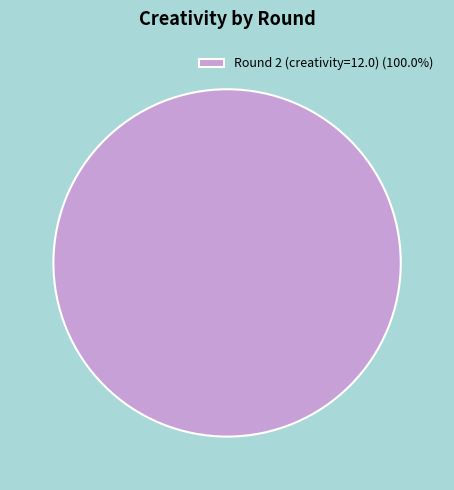

How many slices are in this pie chart?

1